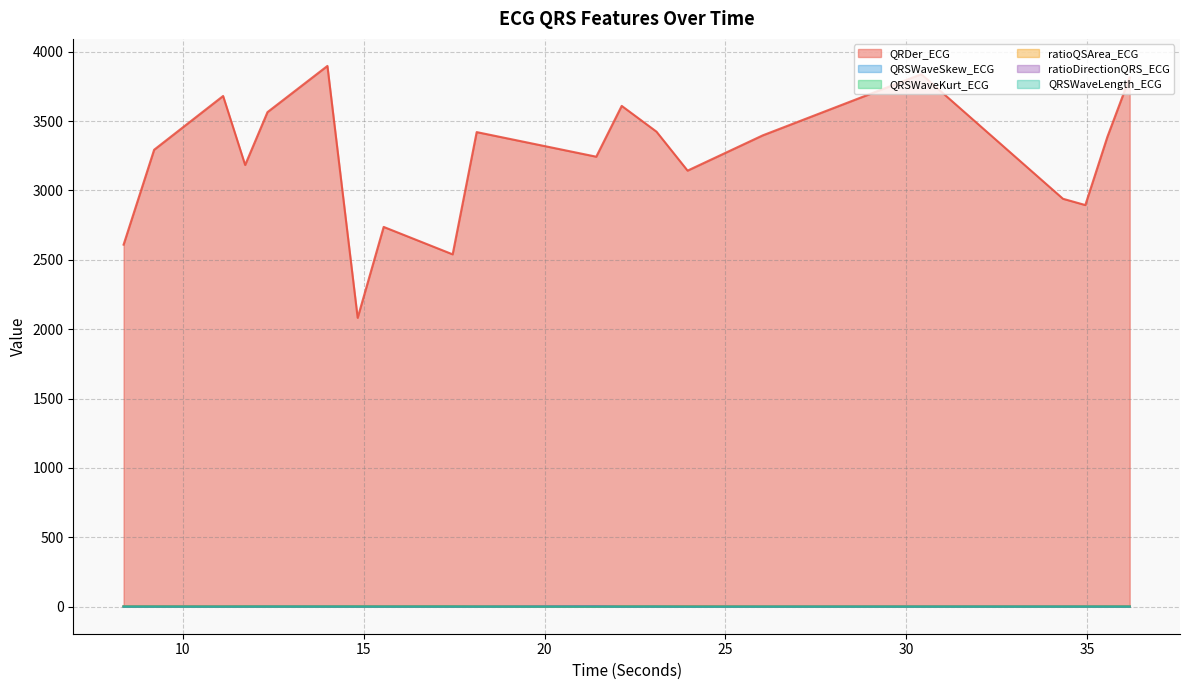

What is the difference between the highest and lowest values at 26.03125?

3396.9